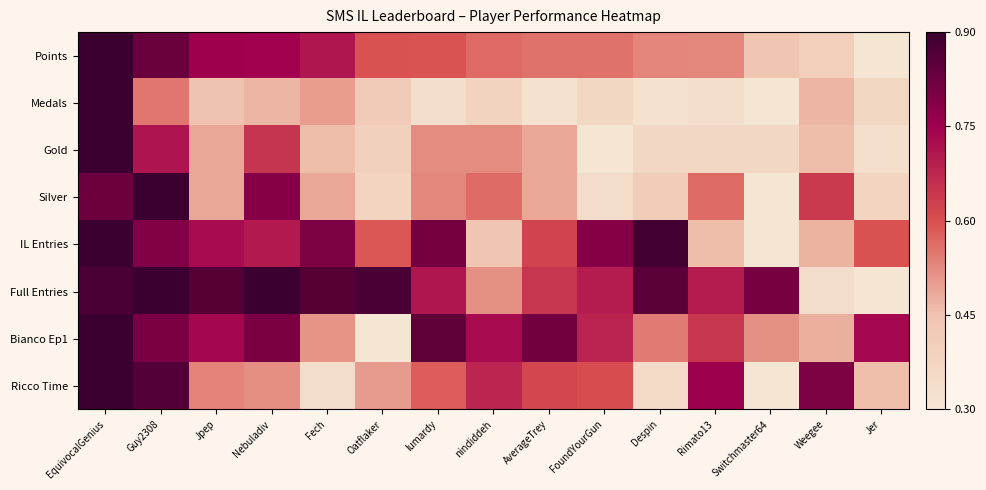

What is the spread (max minus min) of values at Rimato13?

0.7